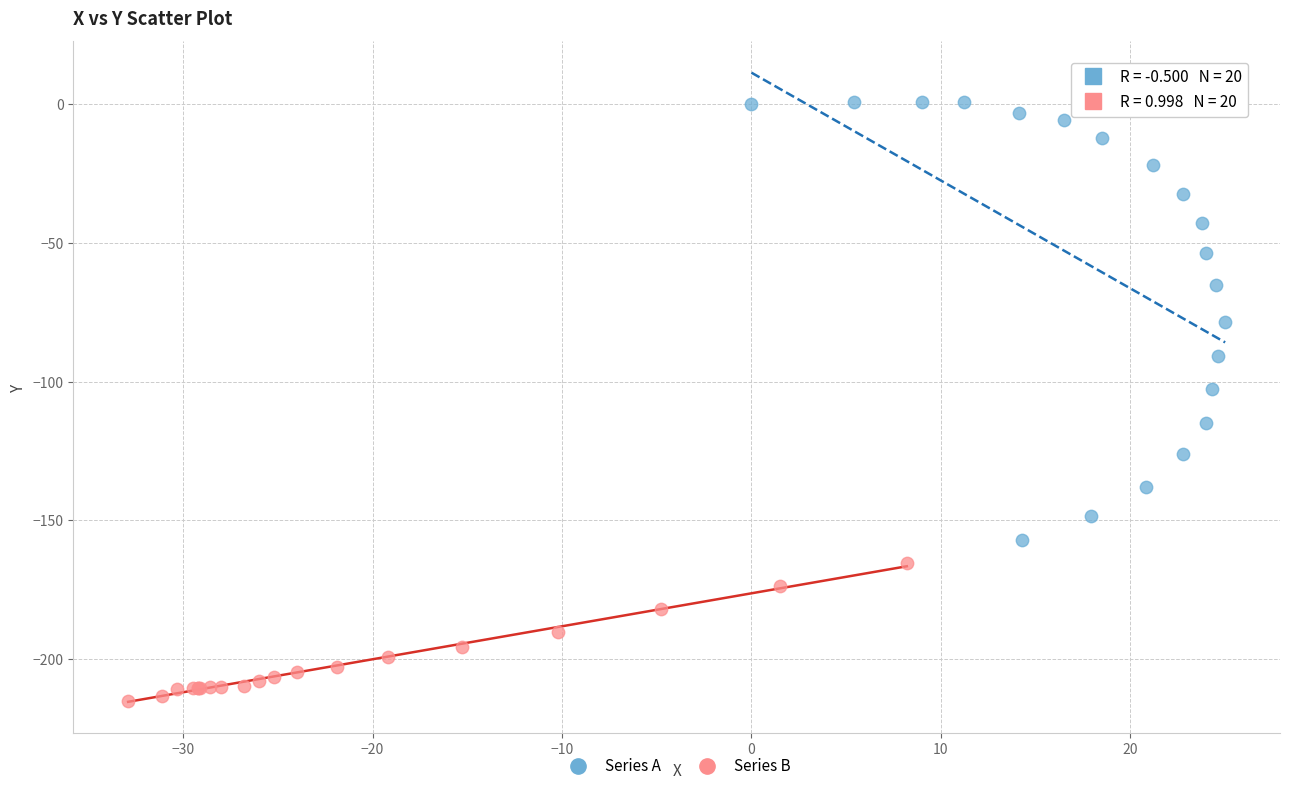

Which series contains the highest Y value?

Series A